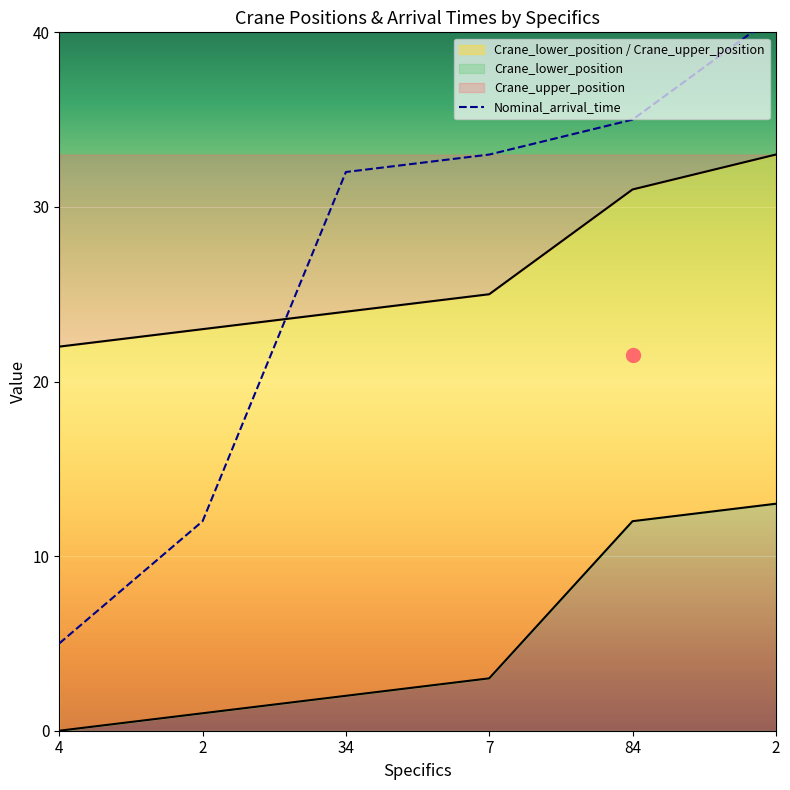

Rank the series at 34 from lowest to highest value.

Crane_lower_position, Crane_upper_position, Nominal_arrival_time